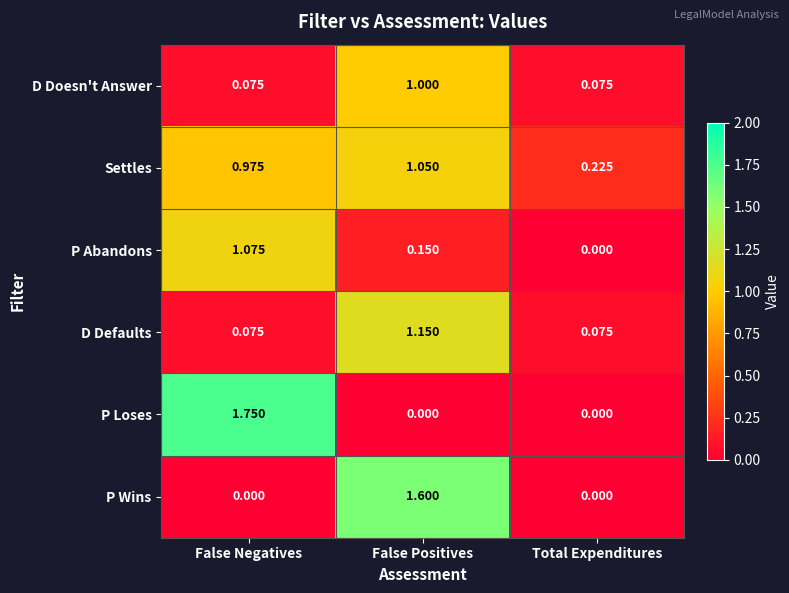

Is the value of P Abandons at Total Expenditures greater than the value of Settles at False Positives?

No